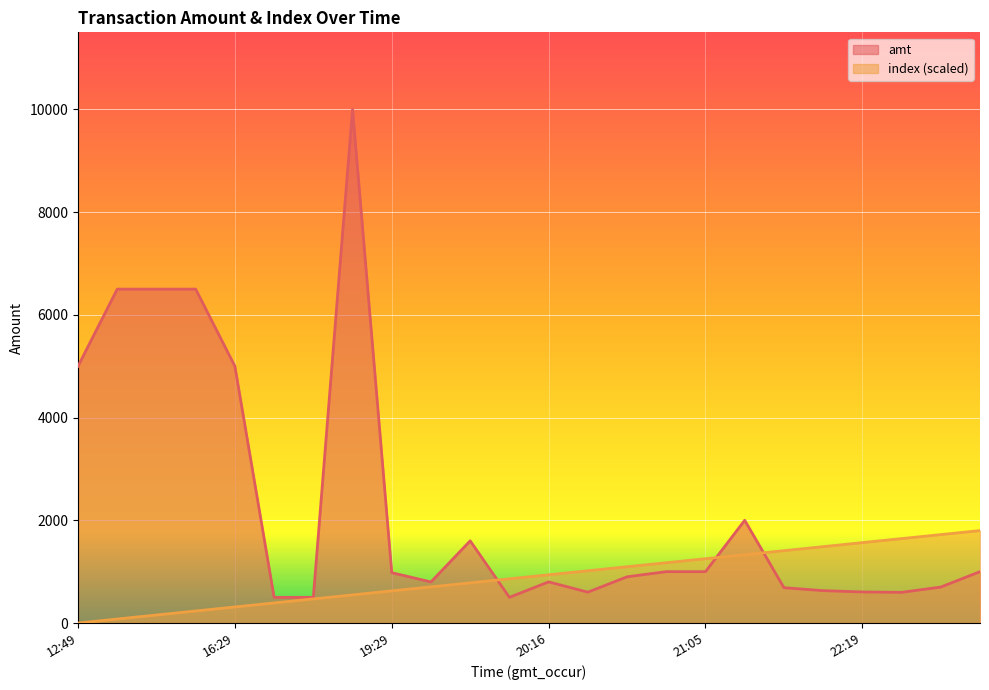

How many series are shown in this chart?

2